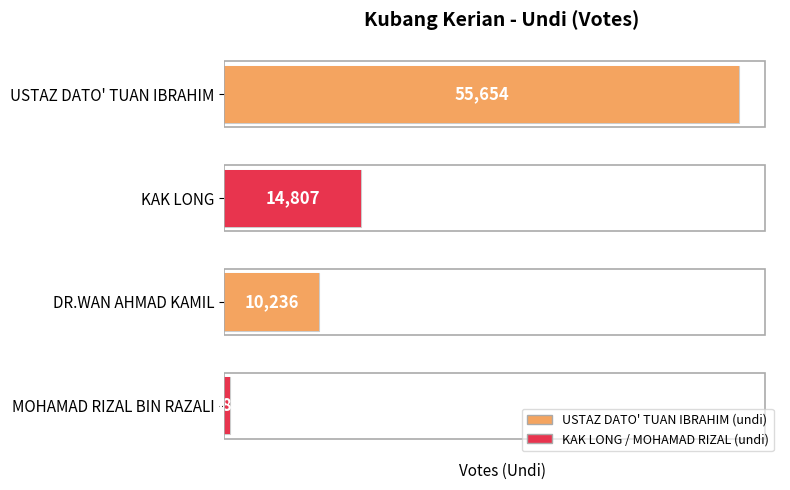

At which label does the data first exceed 14807?

USTAZ DATO' TUAN IBRAHIM